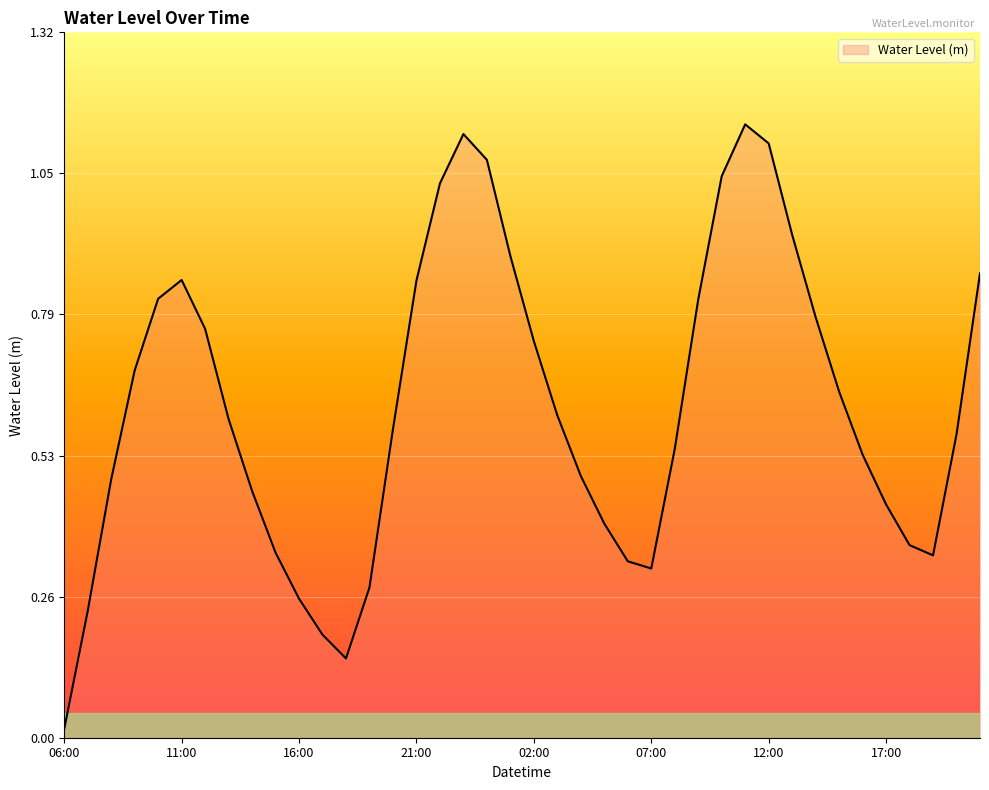

Which category has the lowest value across all series?

06:00